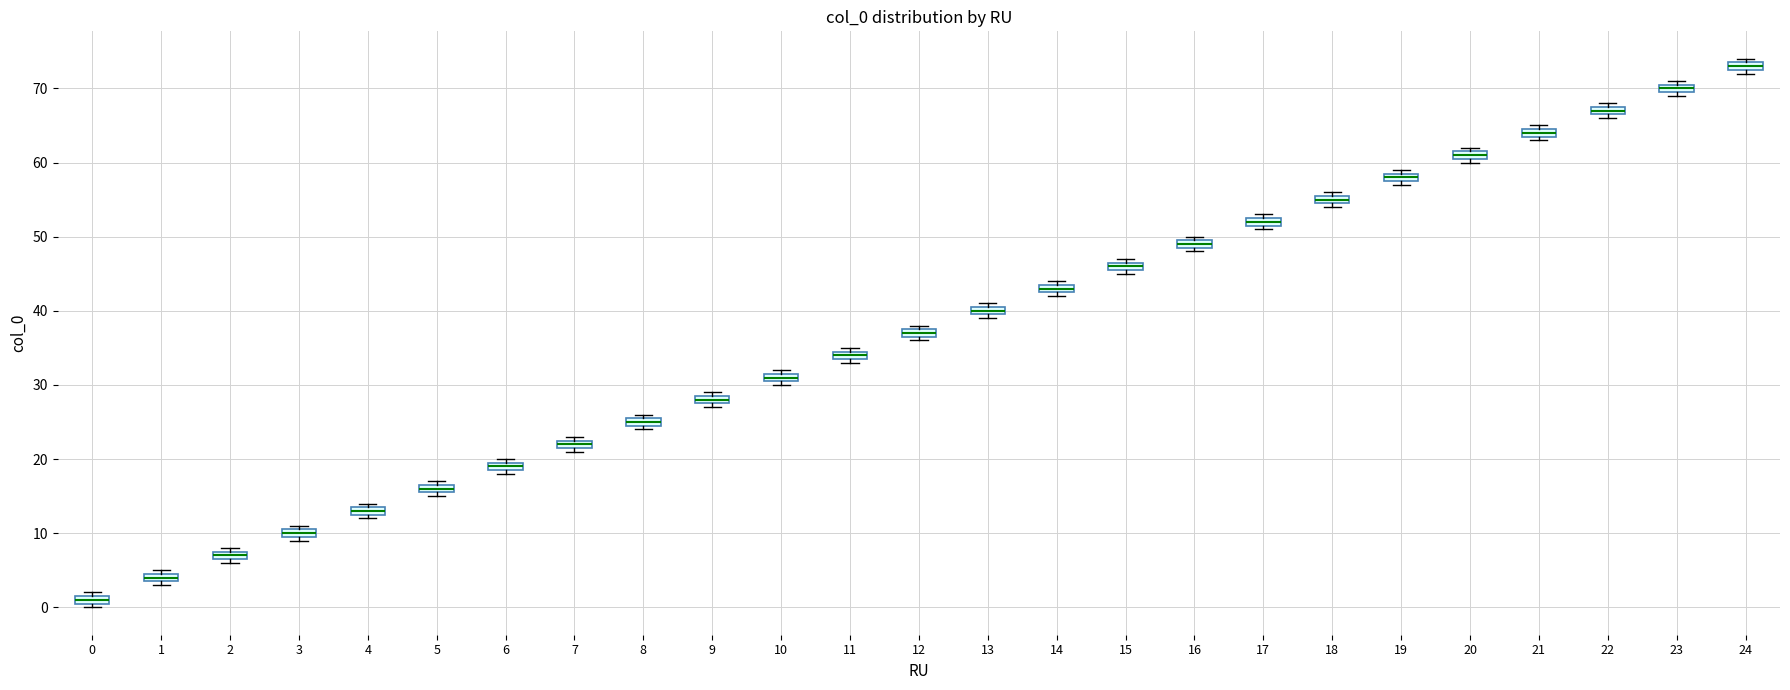

Where is the lower edge of the box at x = 5 on the y-axis? The values are not printed on the chart, so give them approximately, as read against the axis.

16